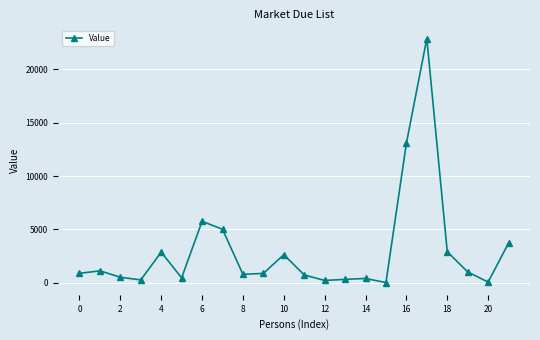

How many points are lower than both their immediate neighbors (excluding endpoints)?

6